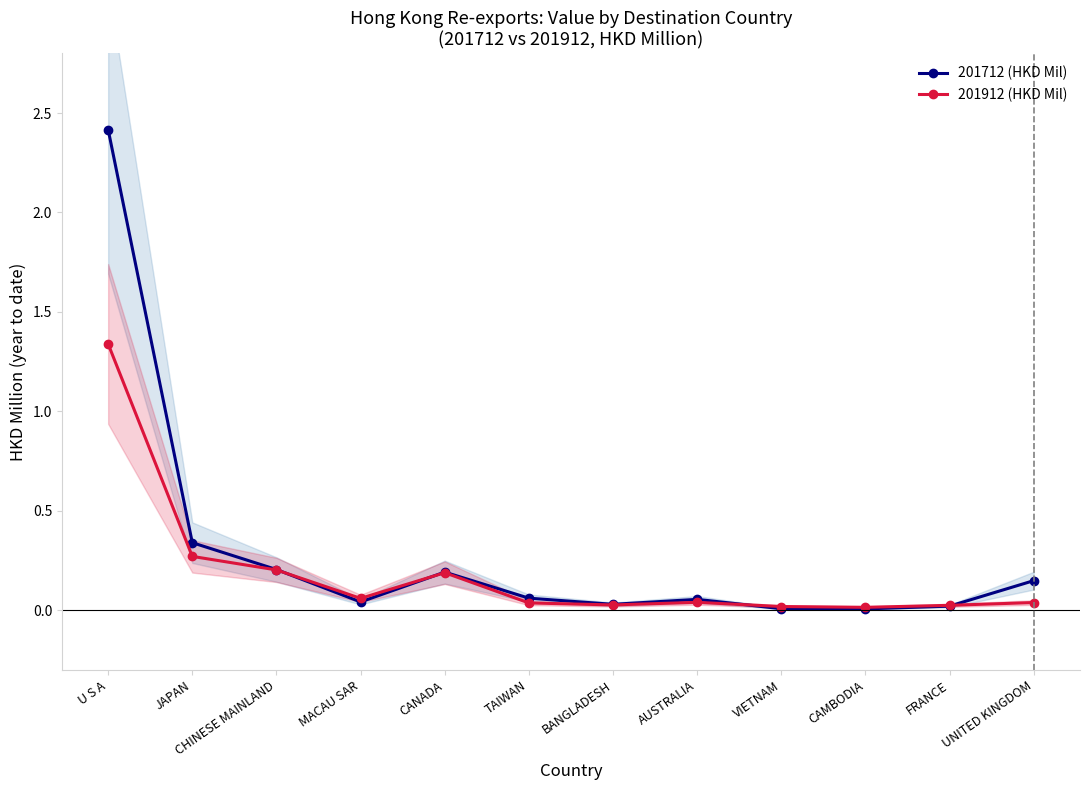

True or false: 201712 (HKD Mil) has a value of 0.1 at UNITED KINGDOM.

True